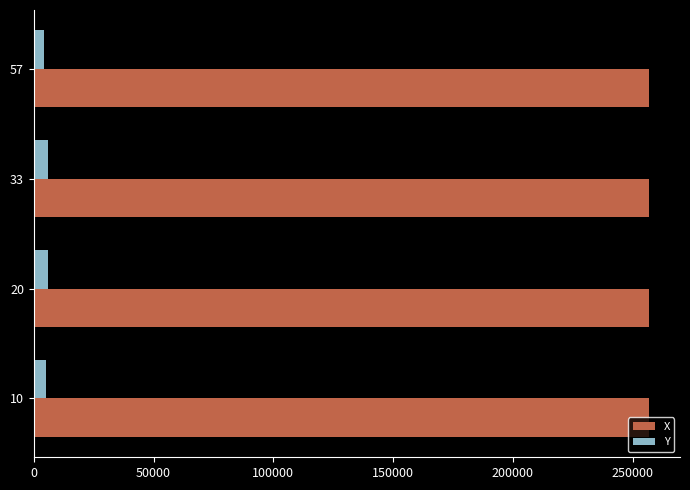

Rank the series by their maximum value, from highest to lowest.

X, Y